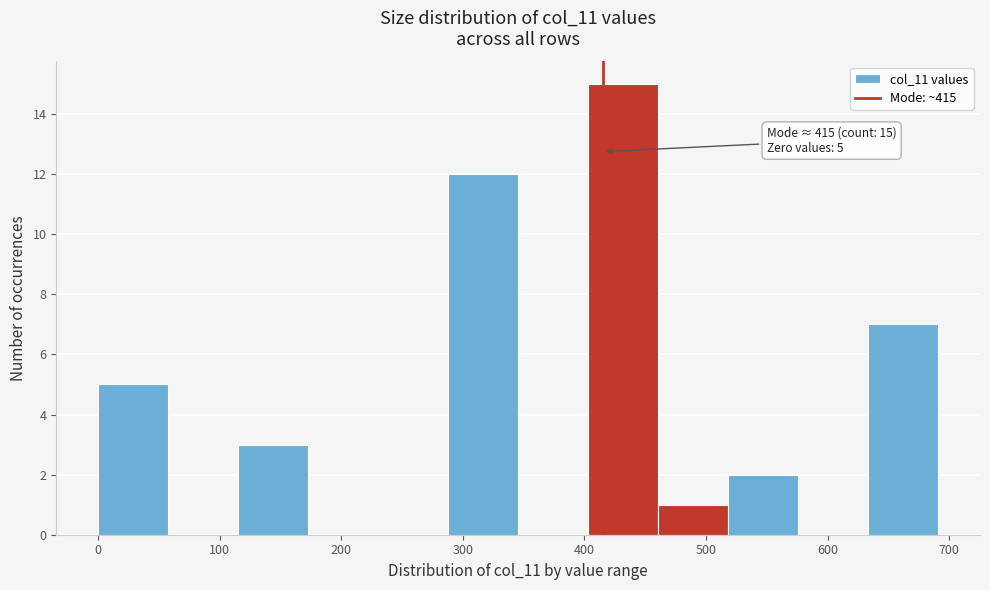

Over which range of the x-axis is the bar tallest?

400 to 460